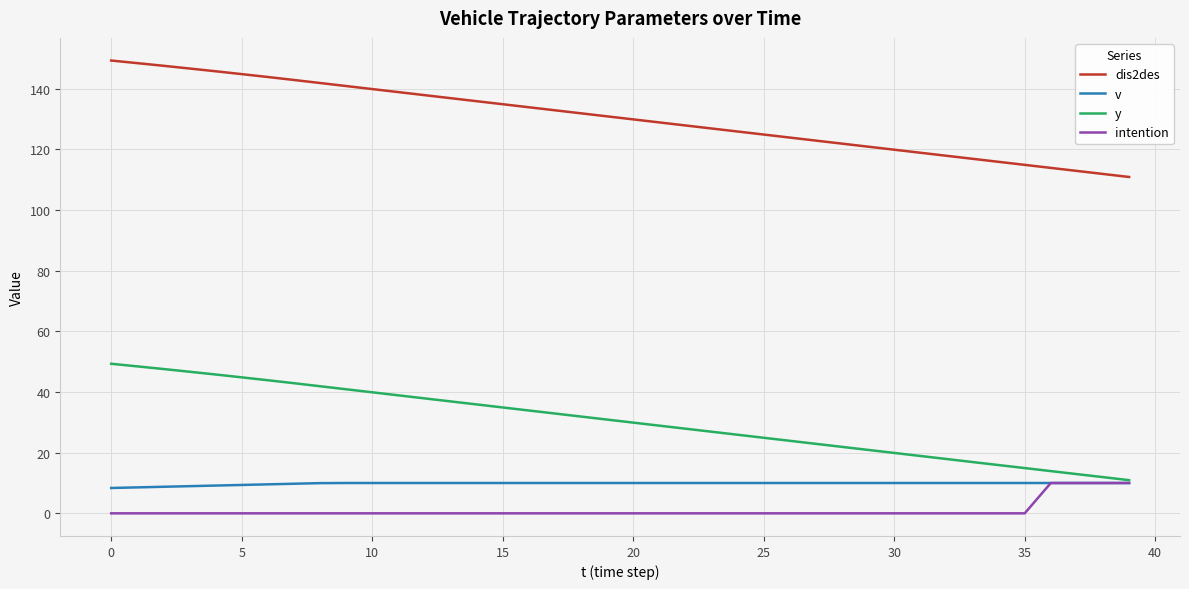

Which series has the largest range (max minus min)?

dis2des